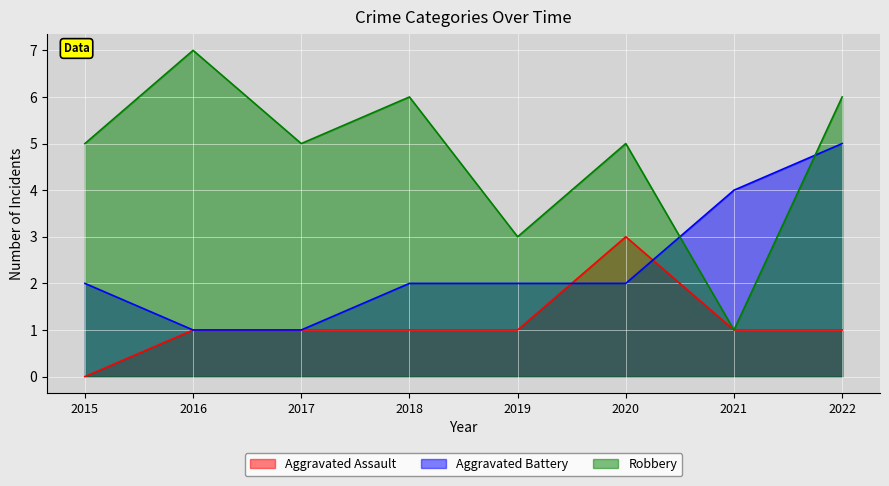

How many Aggravated Assault values are between 1 and 2?

6